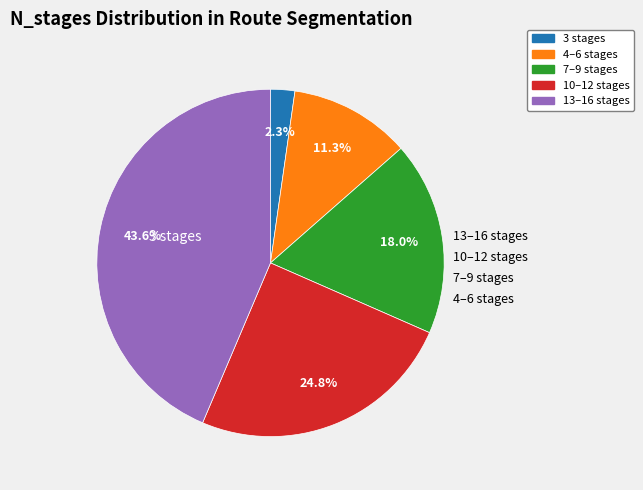

Which has a higher value, 7–9 stages or 3 stages?

7–9 stages